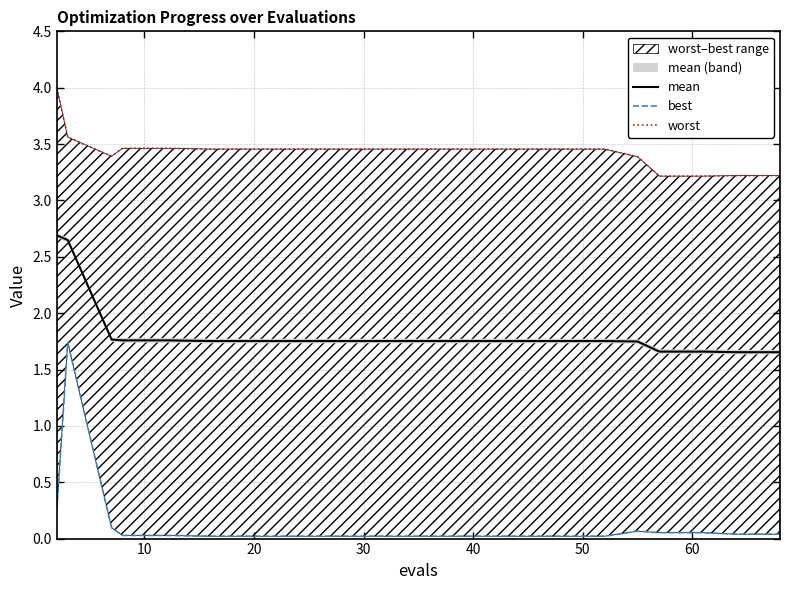

Which series has the largest total across all categories?

worst